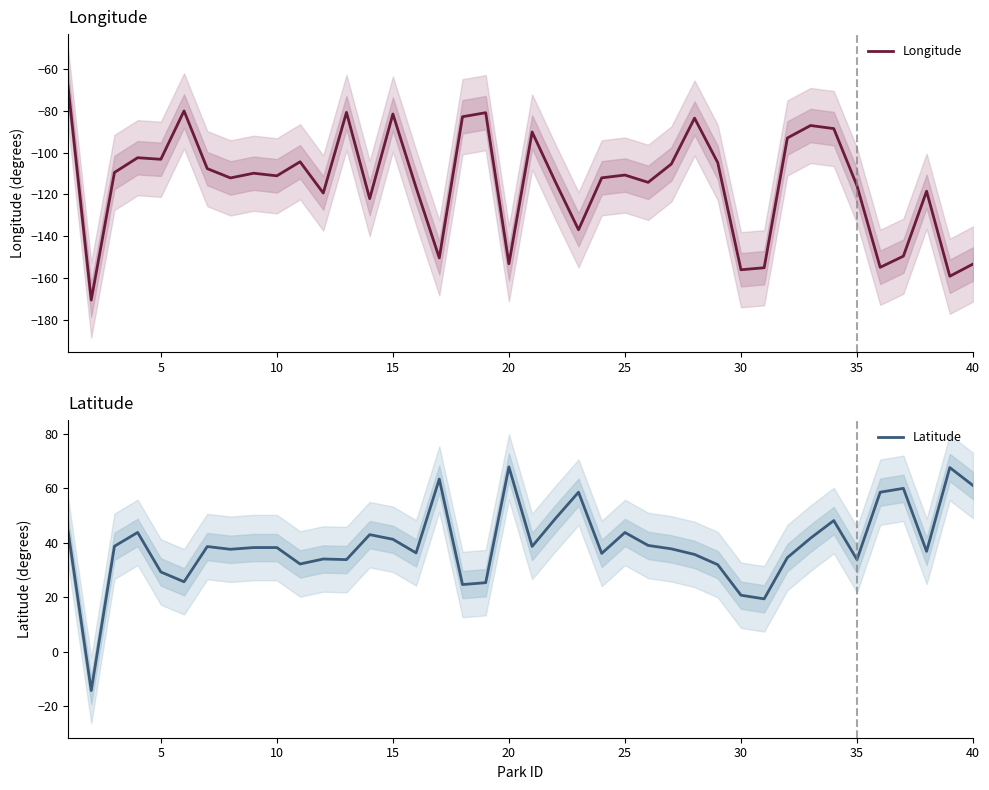

What is the sum of the Latitude values at 25 and 5?

73.0